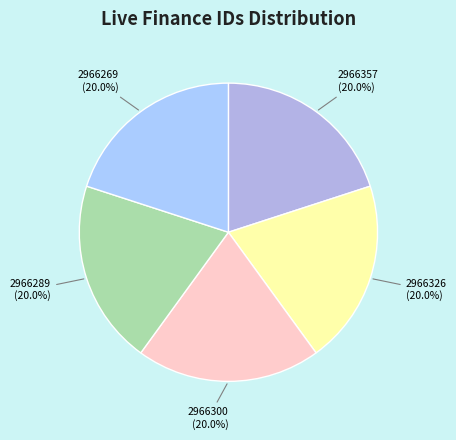

What is the ratio of the value at 2966269 to the value at 2966357?

1.0